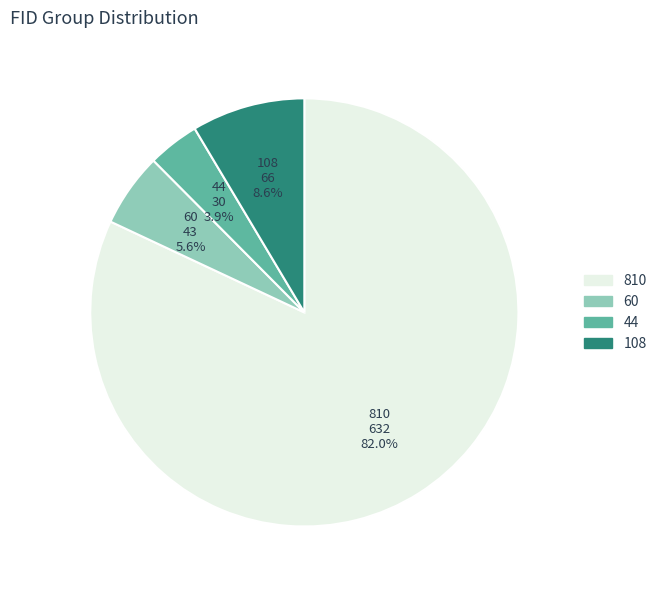

To the nearest percent, what is the combined percentage of 810 and 44?

86%